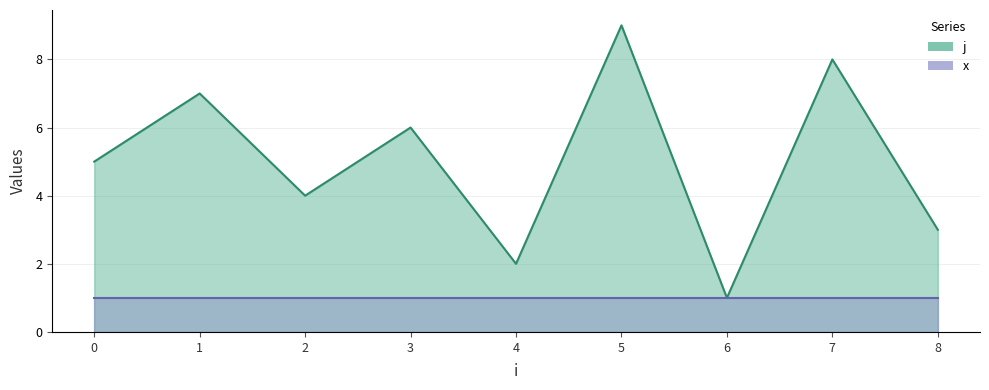

What is the value of the 7th point from the left?

1